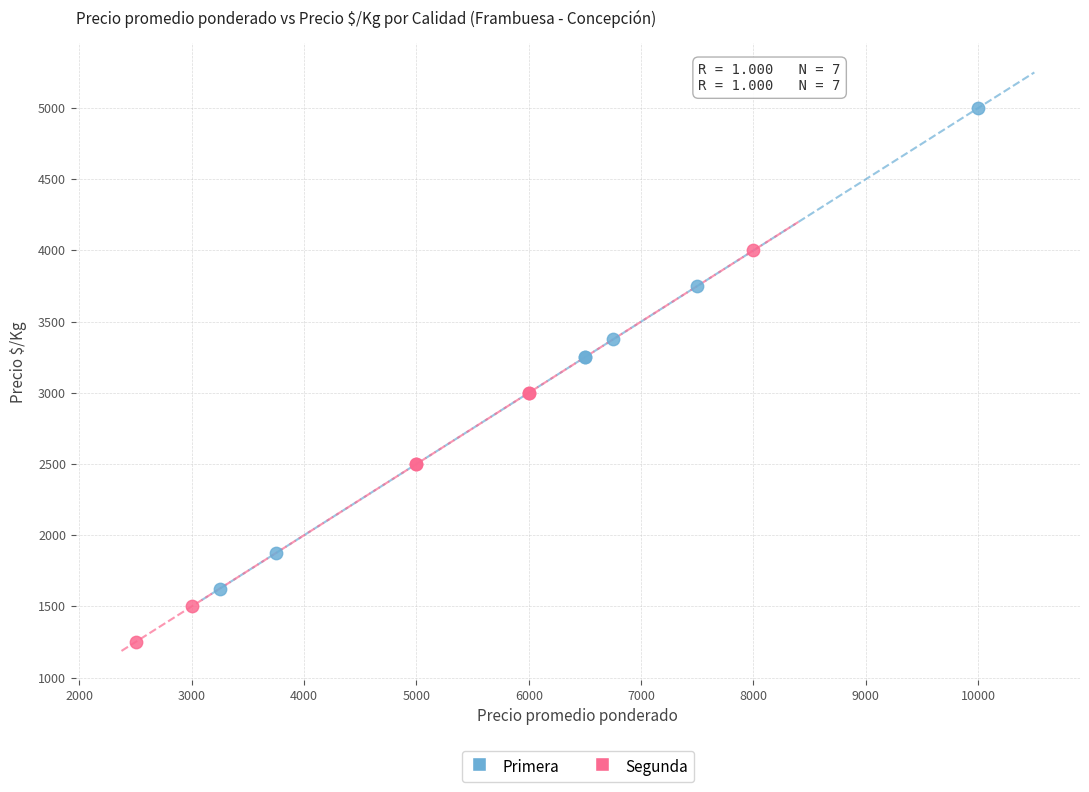

Which series has the widest spread of Y values?

Primera